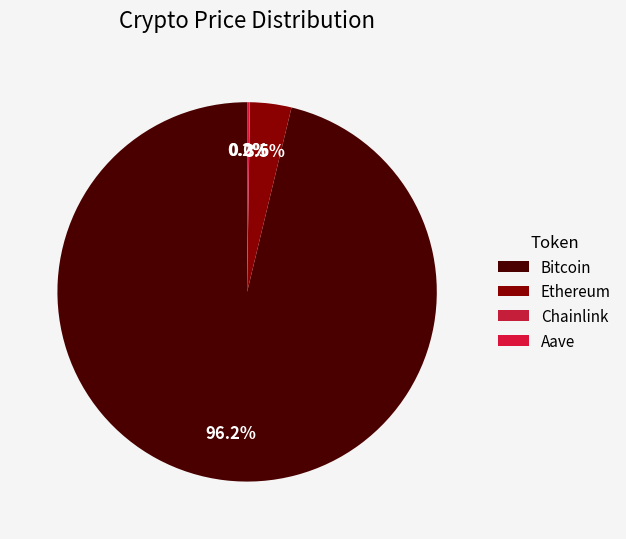

Which slice is the largest?

Bitcoin